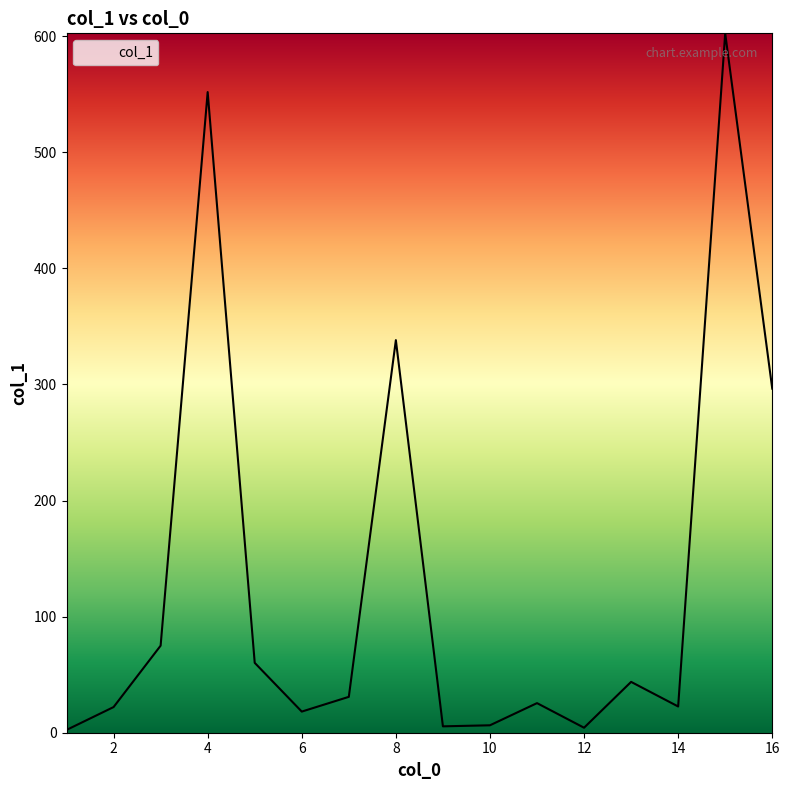

How many values exceed 30?

8